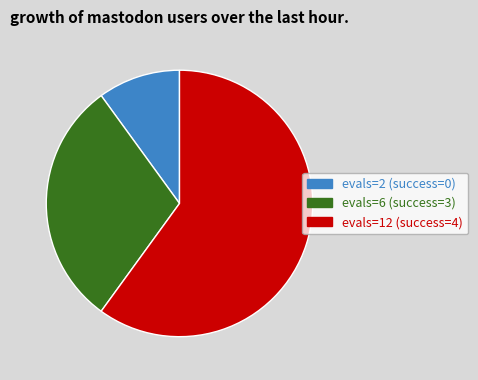

Is evals=12 (success=4) the majority of the pie?

Yes